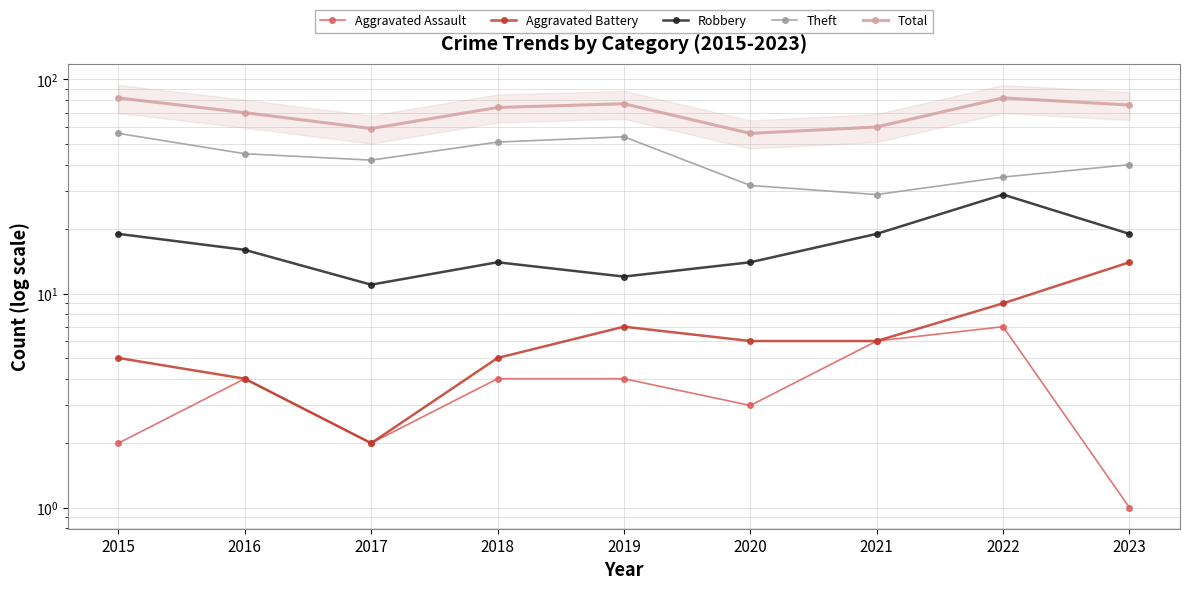

How many lines are shown in the chart?

5